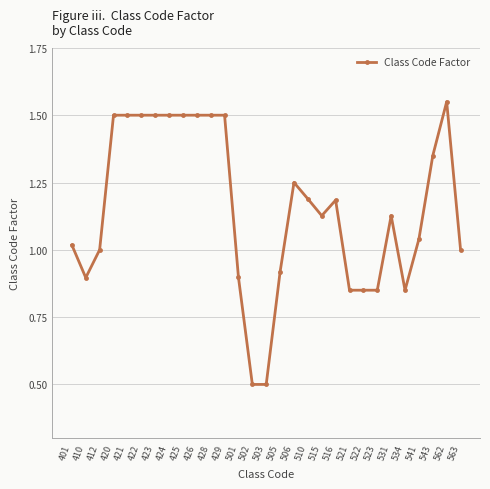

Which category has the highest value across all series?

562